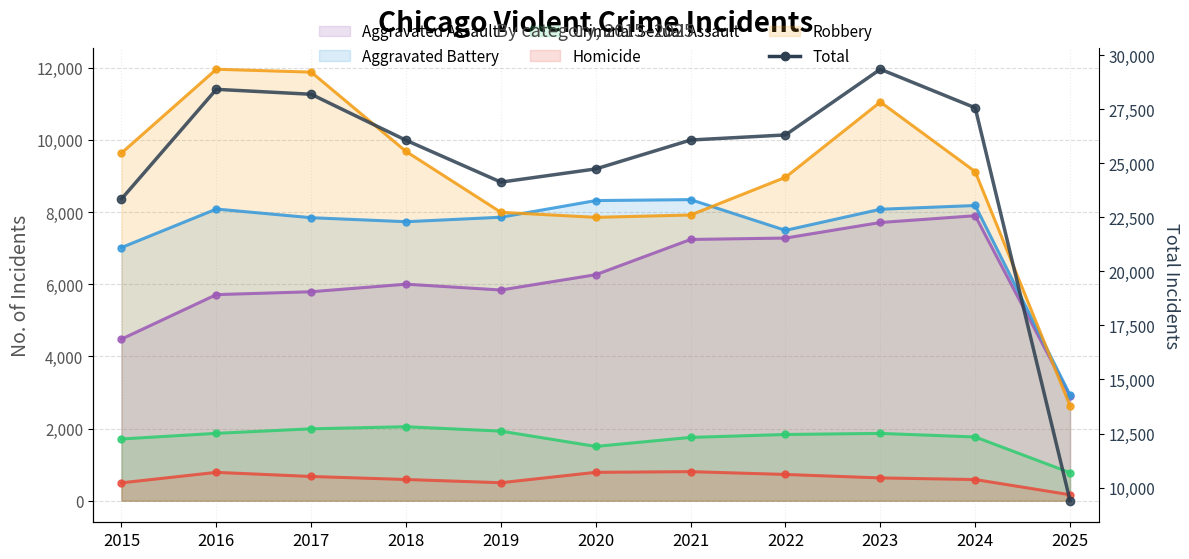

Which category has the highest value across all series?

2023